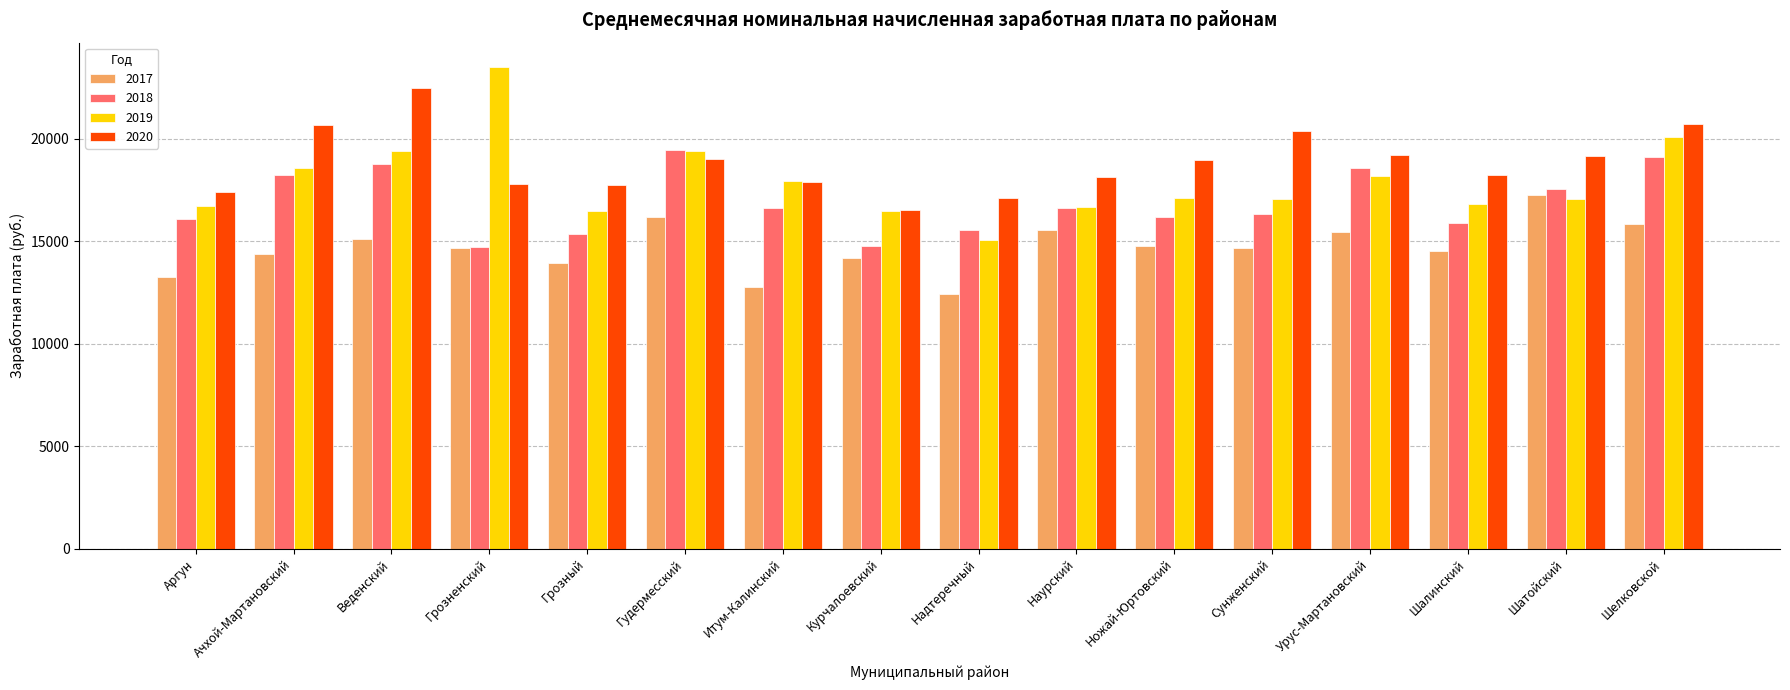

Between Курчалоевский and Сунженский, which series saw the biggest shift?

2020